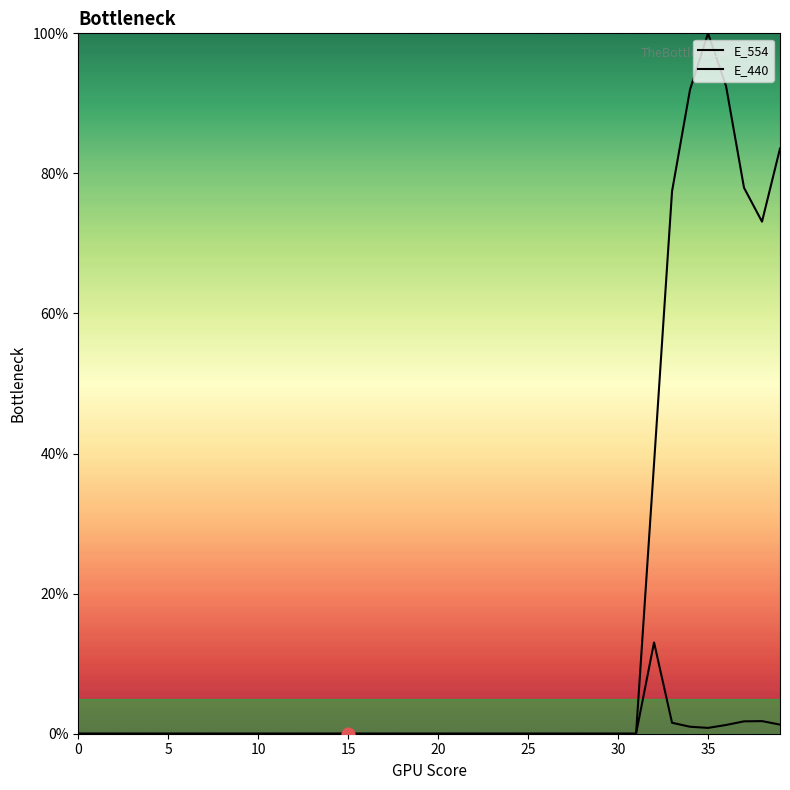

At how many categories does at least one series exceed 37?

8